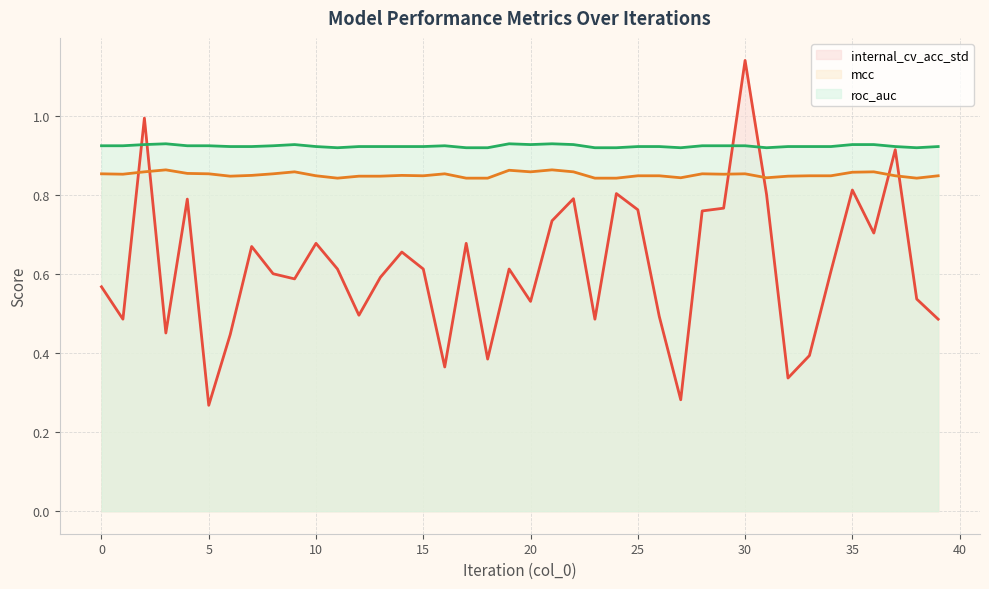

At which category does roc_auc reach its first local valley?

11